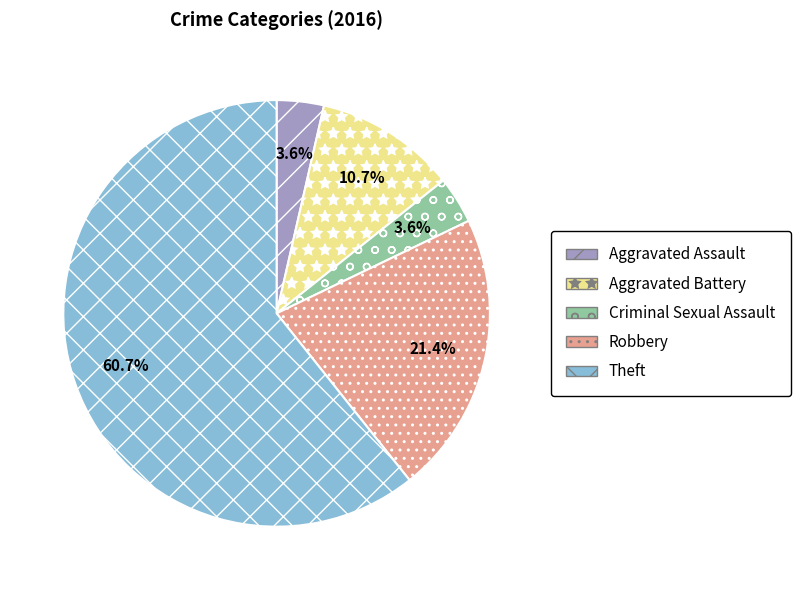

What is the majority slice?

Theft